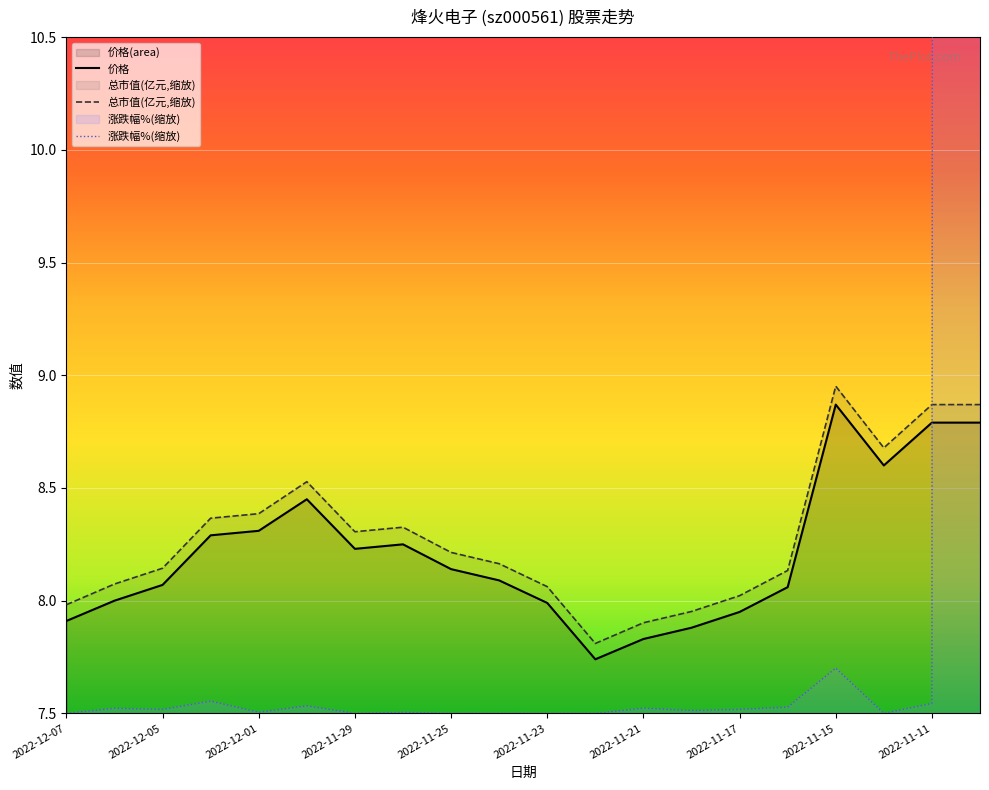

True or false: 总市值(亿元,缩放) and 价格 intersect in this chart.

False